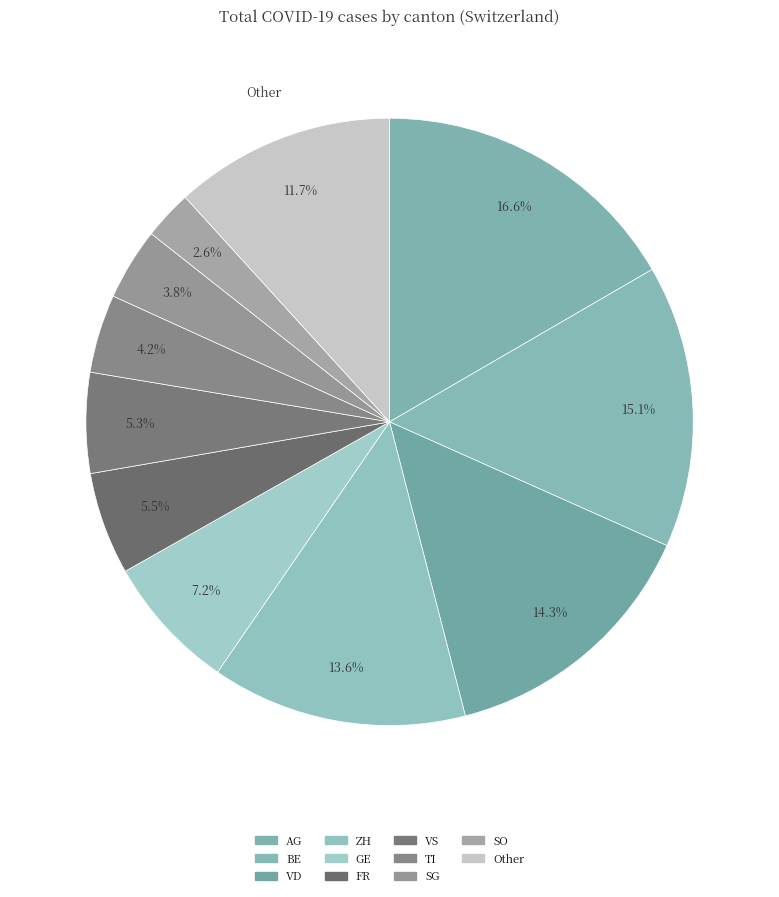

How many segments does this pie chart have?

11